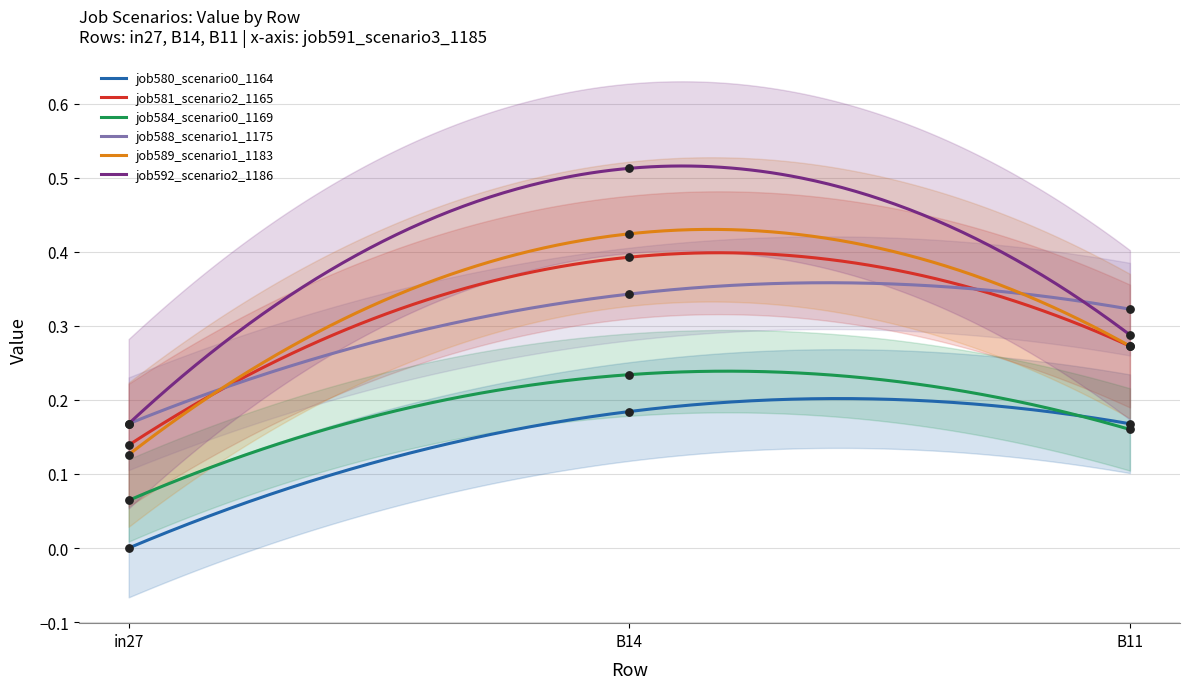

What are all the series names shown in the legend?

job580_scenario0_1164, job581_scenario2_1165, job584_scenario0_1169, job588_scenario1_1175, job589_scenario1_1183, job592_scenario2_1186